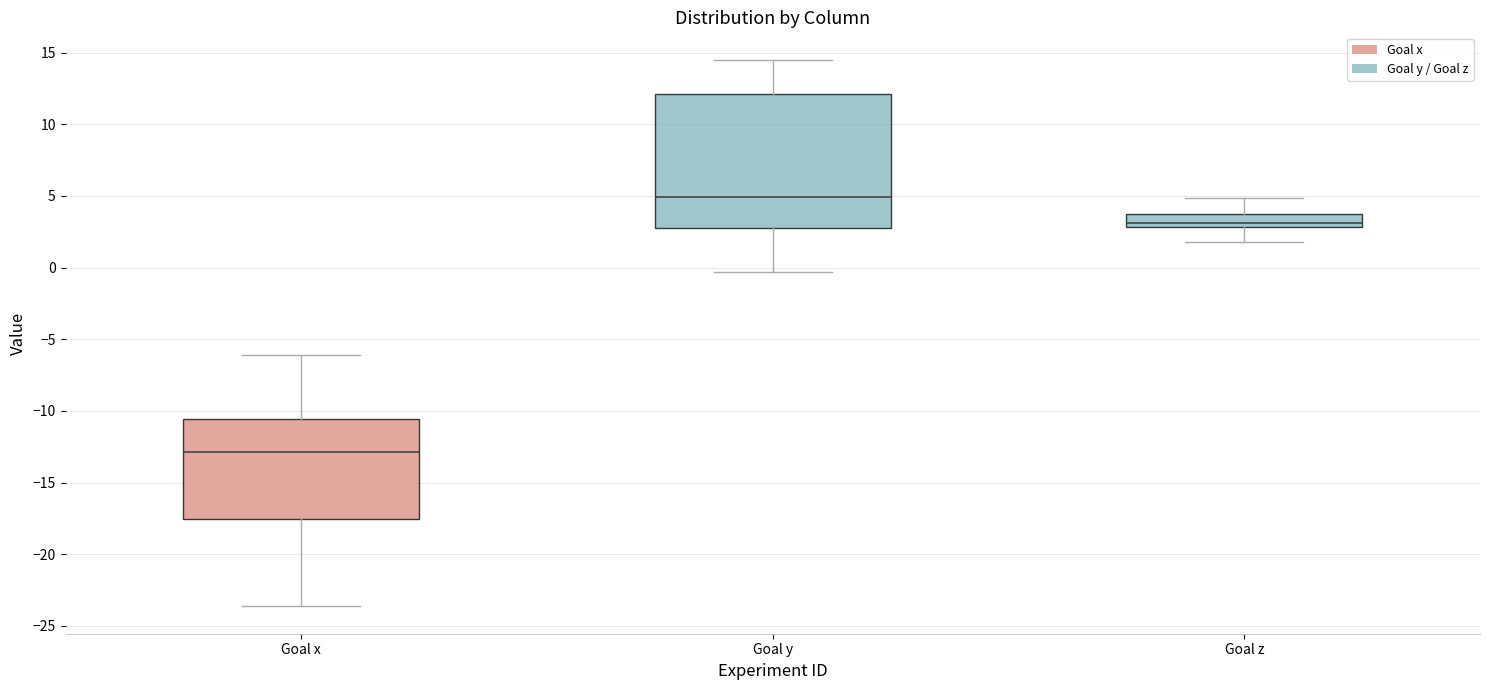

Reading left to right, read every box against the y-axis: the position of its median line, the range the box covers, and the ends of its whiskers. The values are not printed on the chart, so give them approximately, as read against the axis.

Goal x: median -13.0, box -17.5 to -10.5, whiskers -23.5 to -6.0
Goal y: median 5.0, box 2.5 to 12.0, whiskers -0.5 to 14.5
Goal z: median 3.0 (inside the box), box 3.0 to 3.5, whiskers 2.0 to 5.0